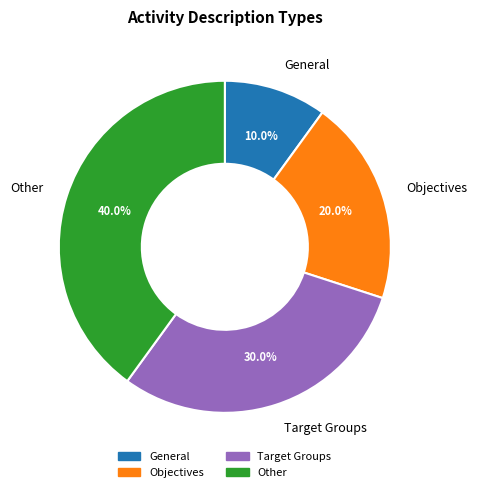

Combined, do Objectives and General account for over 50%?

No